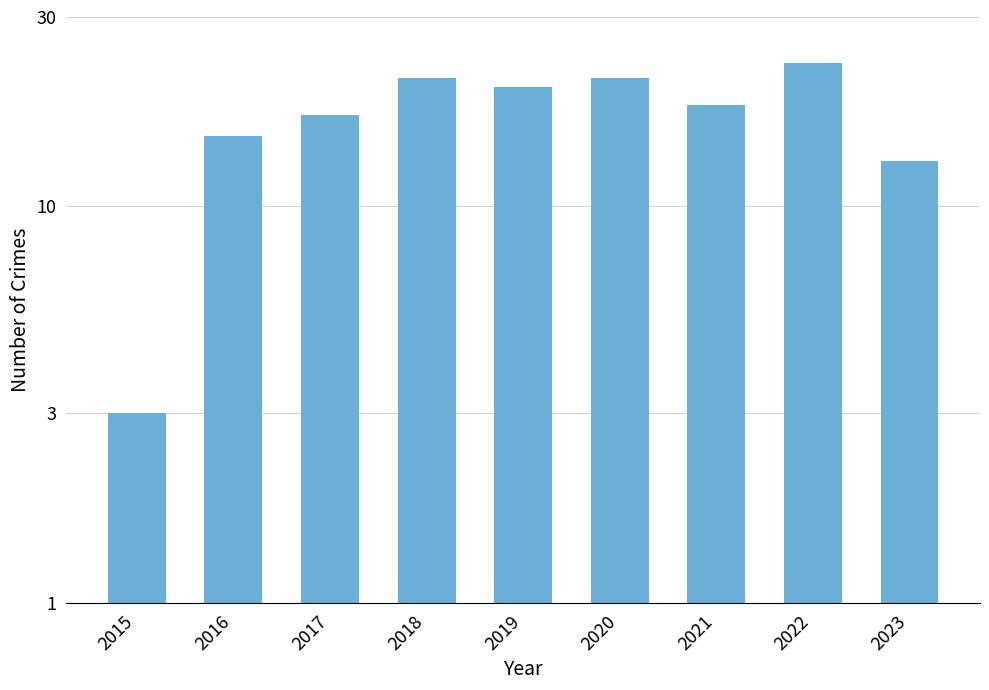

At which category does the chart reach its minimum across all series?

2015